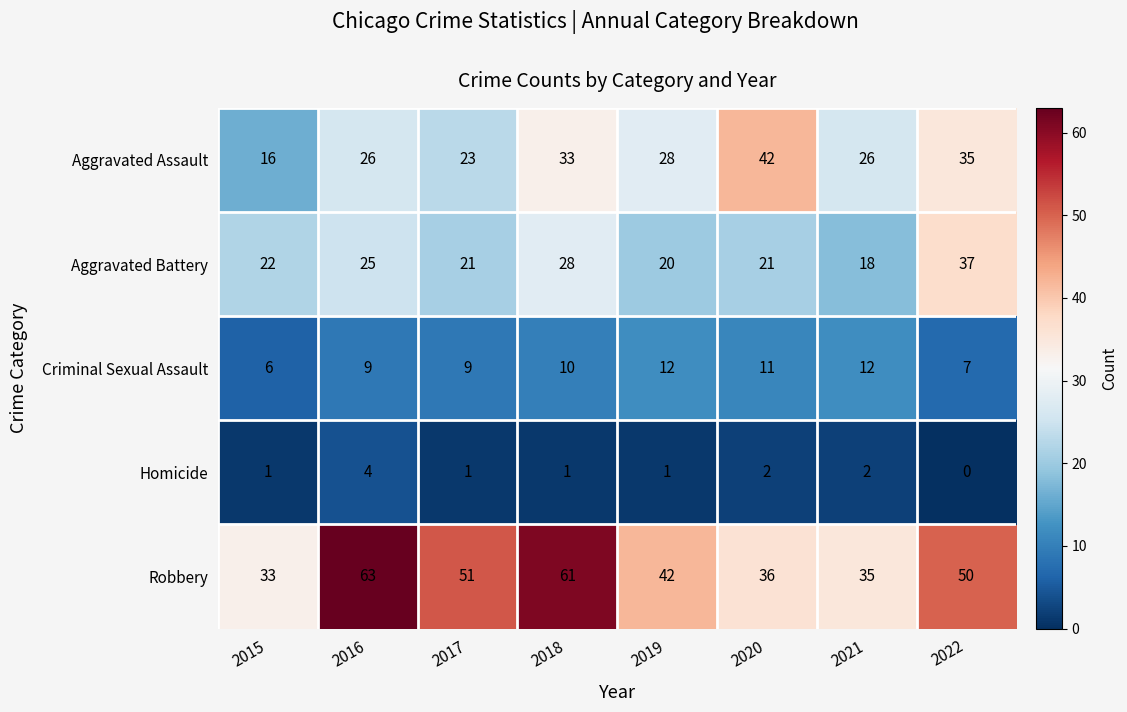

Which series changed the most between 2017 and 2019?

Robbery